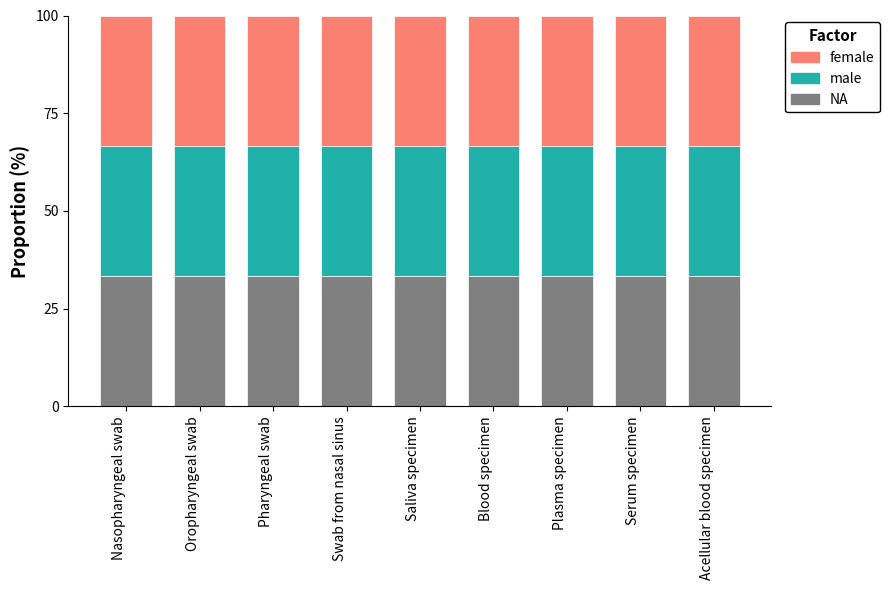

At which category is the sum across all series the highest?

Oropharyngeal swab